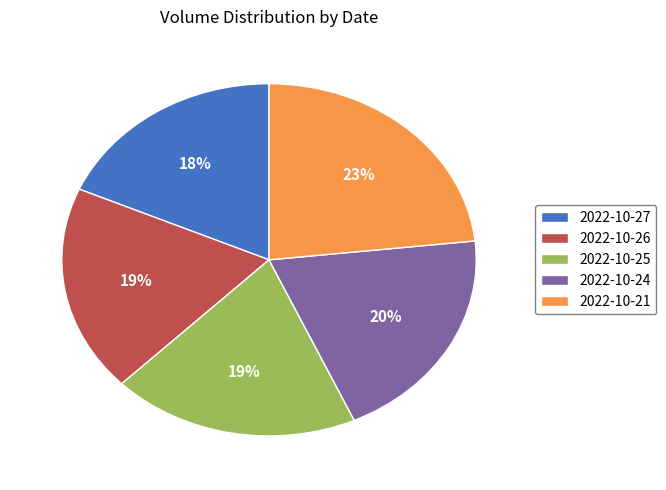

Count the number of slices in the pie.

5